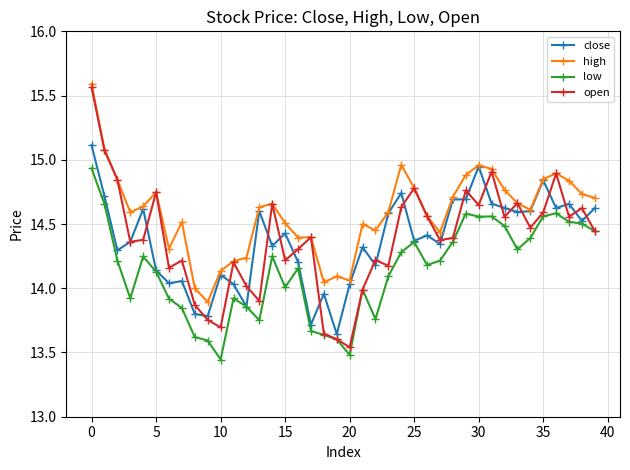

Which series has the widest spread of values?

open